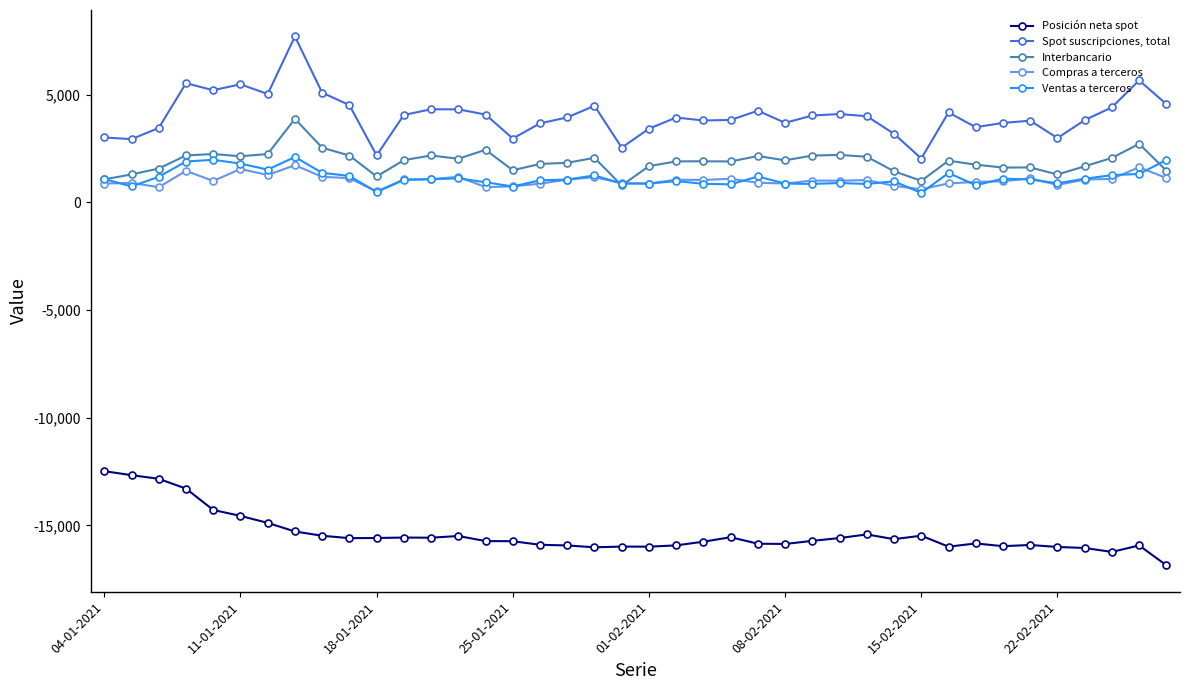

What is the value of the Interbancario point at the 25th from the left?

2148